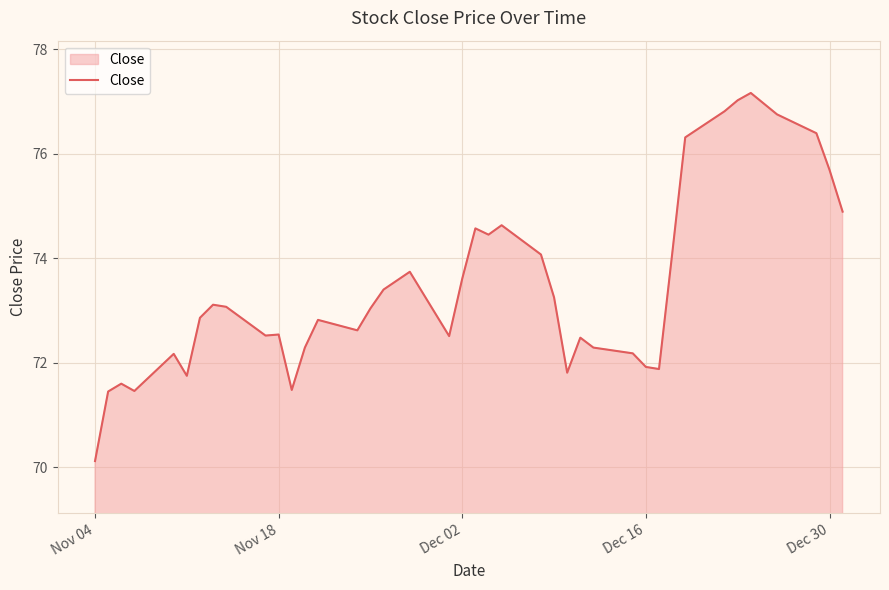

What is the greatest value displayed?

77.2